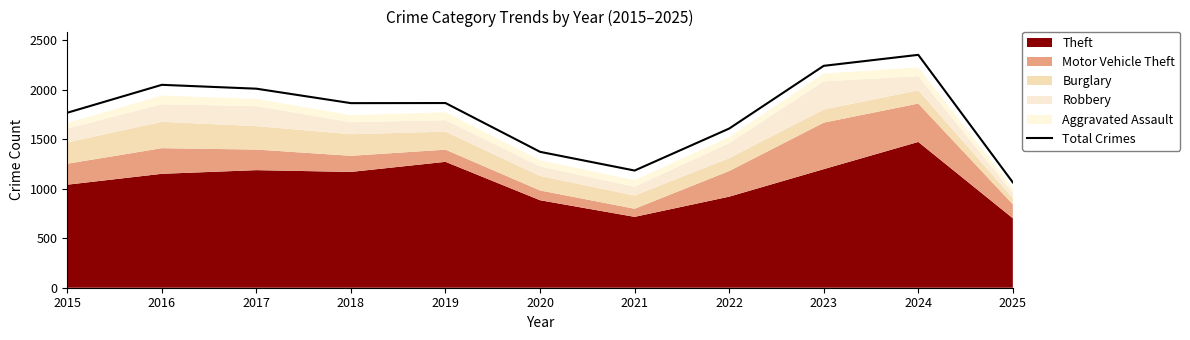

What is the maximum value shown in the chart?

2353